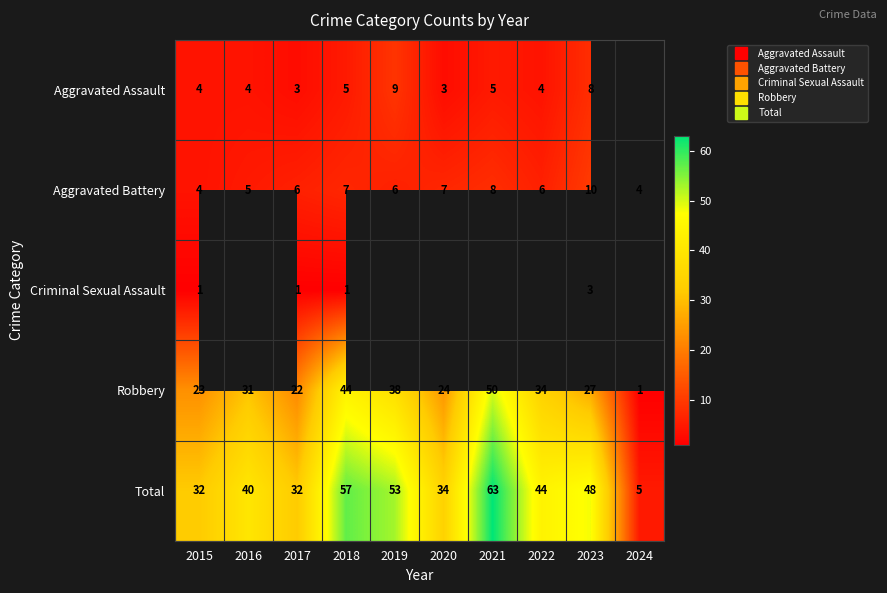

At how many categories does at least one series exceed 43?

5